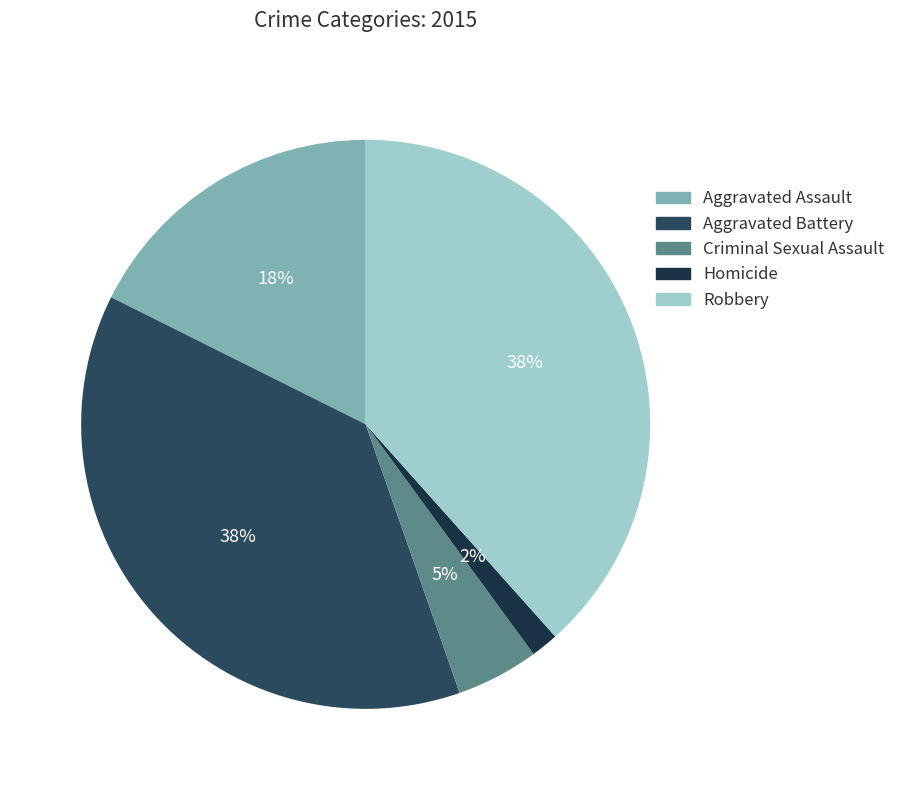

Which category has the biggest portion of the pie?

Robbery